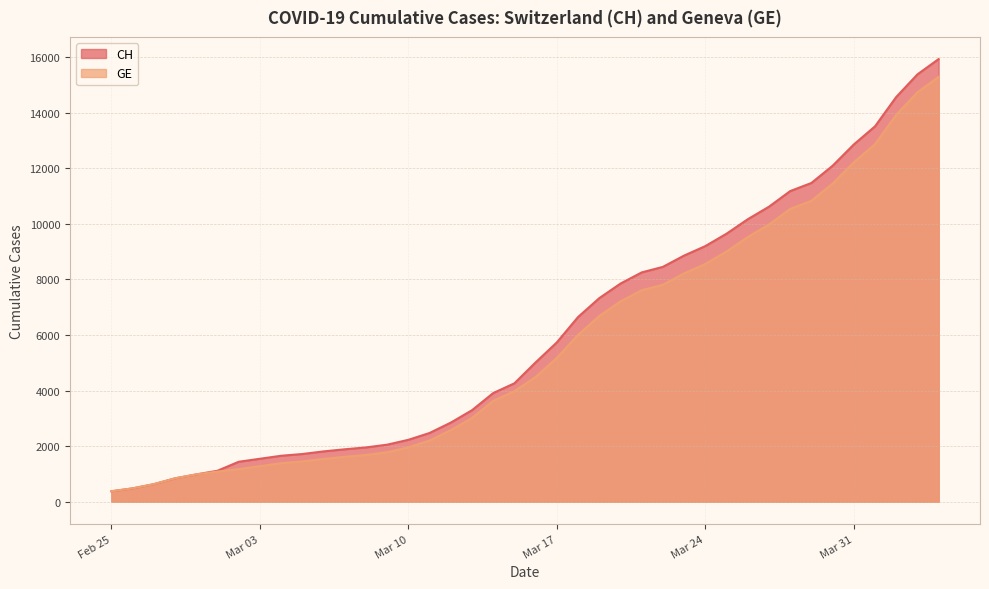

How many lines are shown in the chart?

2